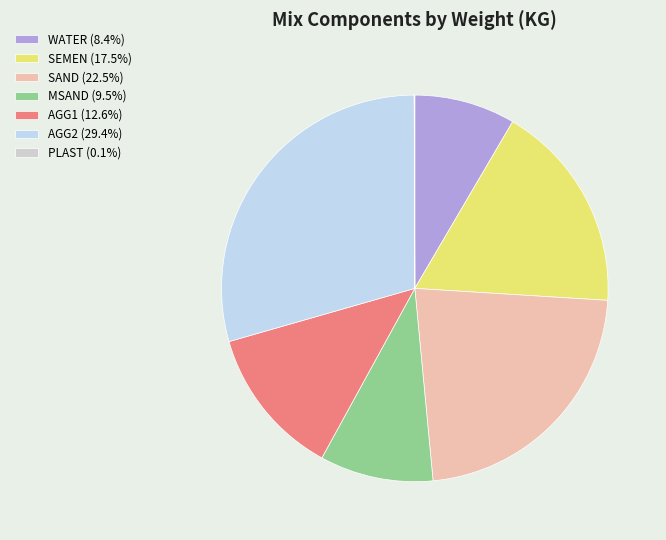

To the nearest percent, what is the average slice percentage?

14%